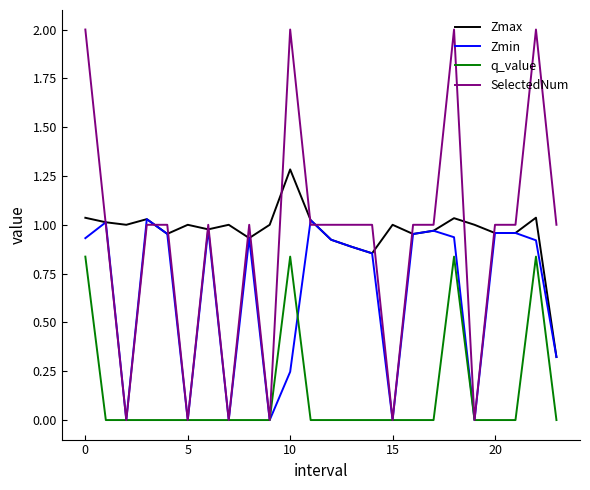

List the series in order of their peak value, lowest first.

q_value, Zmin, Zmax, SelectedNum